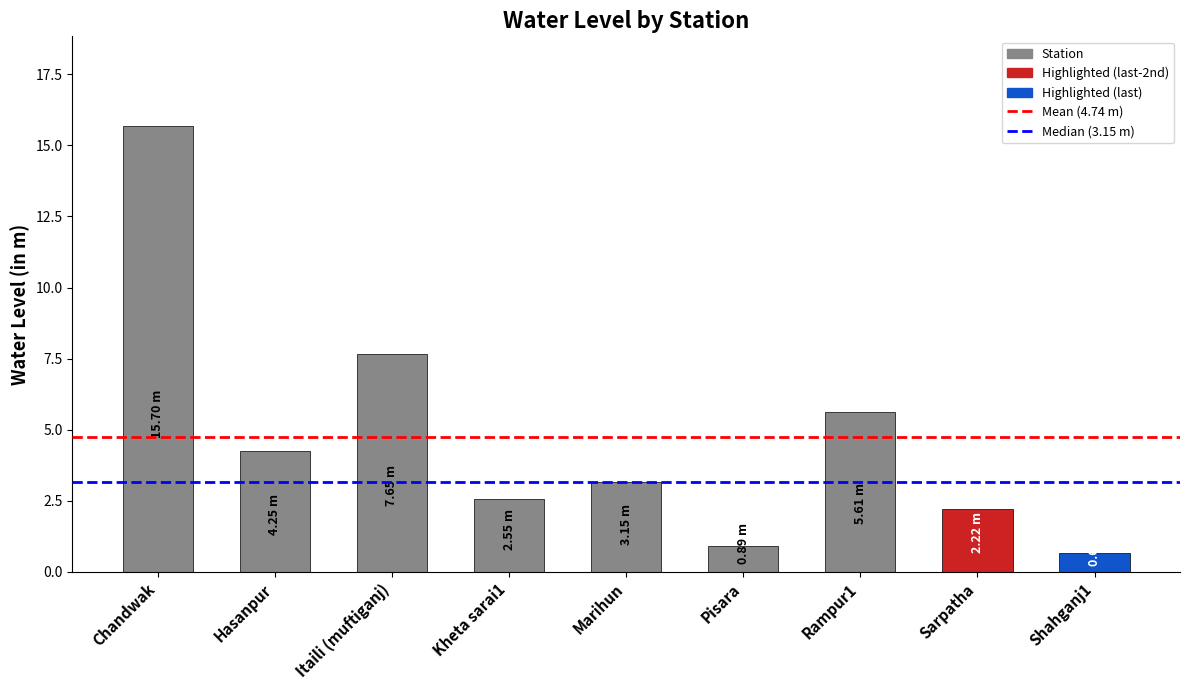

List the labels in order of value, smallest first.

Shahganj1, Pisara, Sarpatha, Kheta sarai1, Marihun, Hasanpur, Rampur1, Itaili (muftiganj), Chandwak